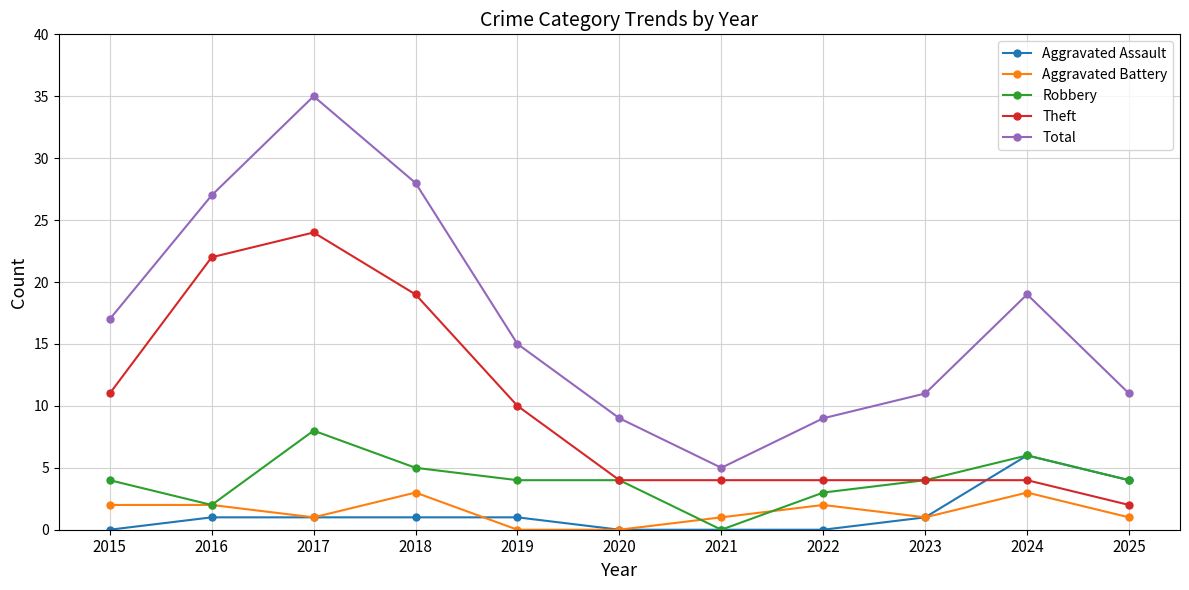

True or false: Theft has a value of 19 at 2018.

True